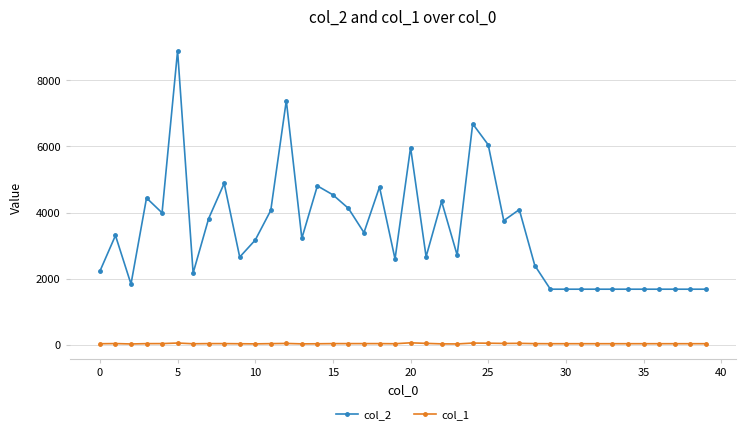

True or false: col_2 has more than 1 interior local peaks.

True